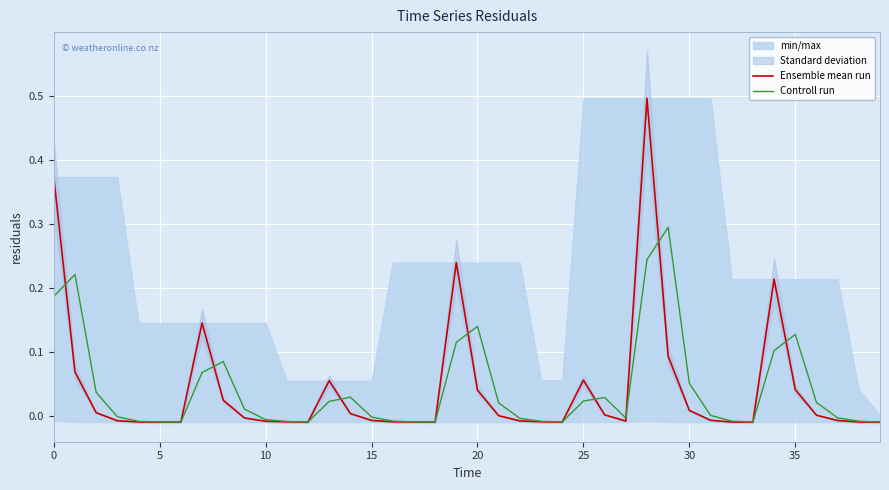

How many interior local valleys does the Ensemble mean run series have?

6